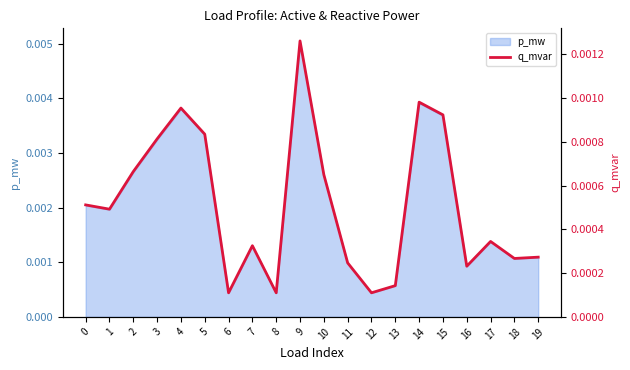

Rank the categories by value from highest to lowest.

9, 14, 4, 15, 5, 3, 2, 10, 0, 1, 17, 7, 19, 18, 11, 16, 13, 8, 6, 12